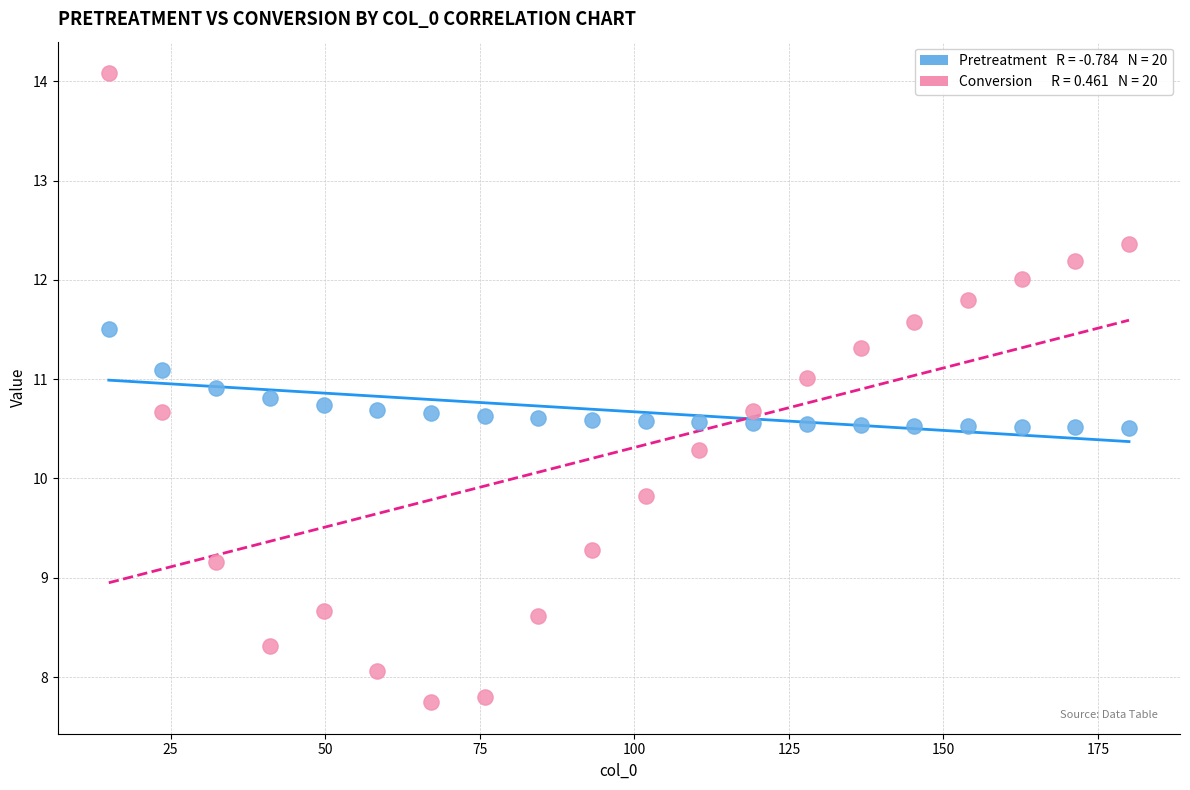

Across all data points, what is the range of Y values (max minus min)?

6.3